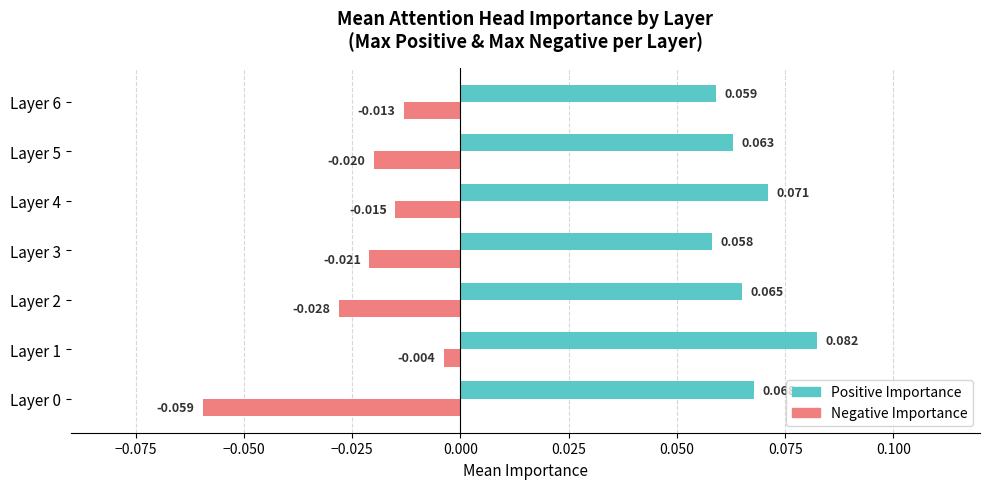

List the series in order of their peak value, lowest first.

Negative Importance, Positive Importance